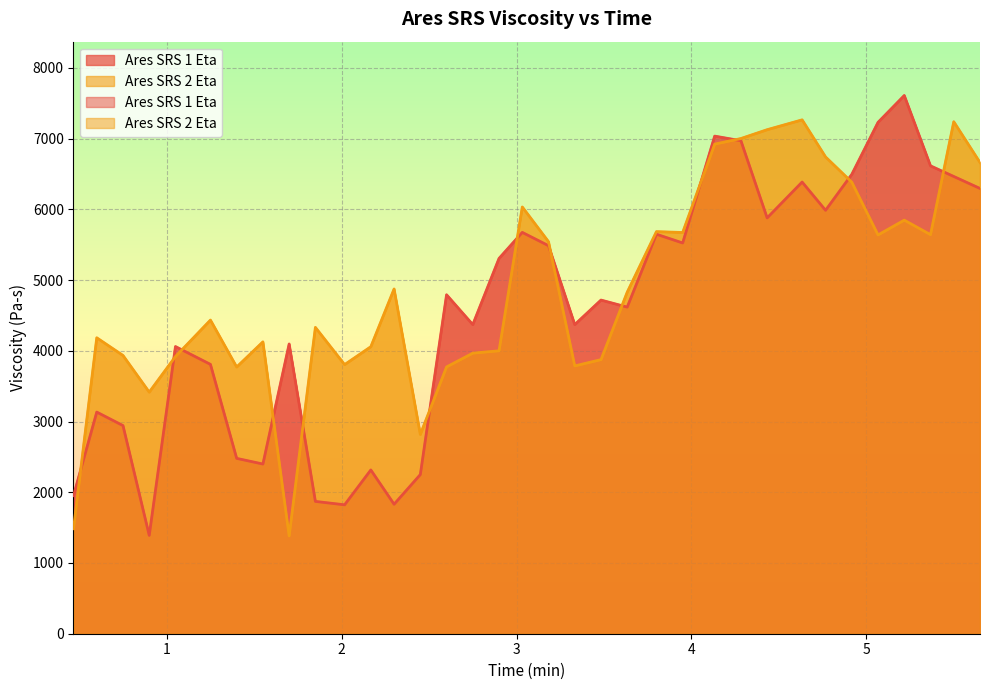

What is the label of the 11th point from the right?

4.133